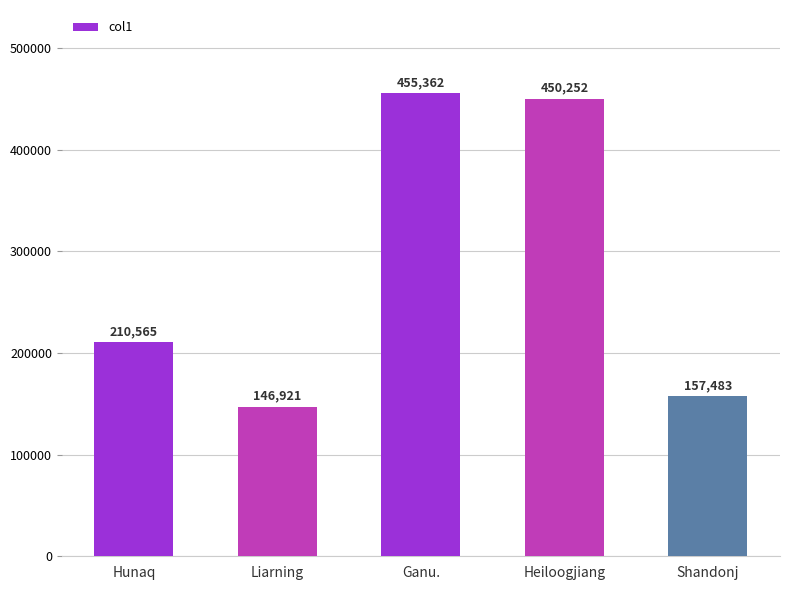

What is the greatest value displayed?

455362.0